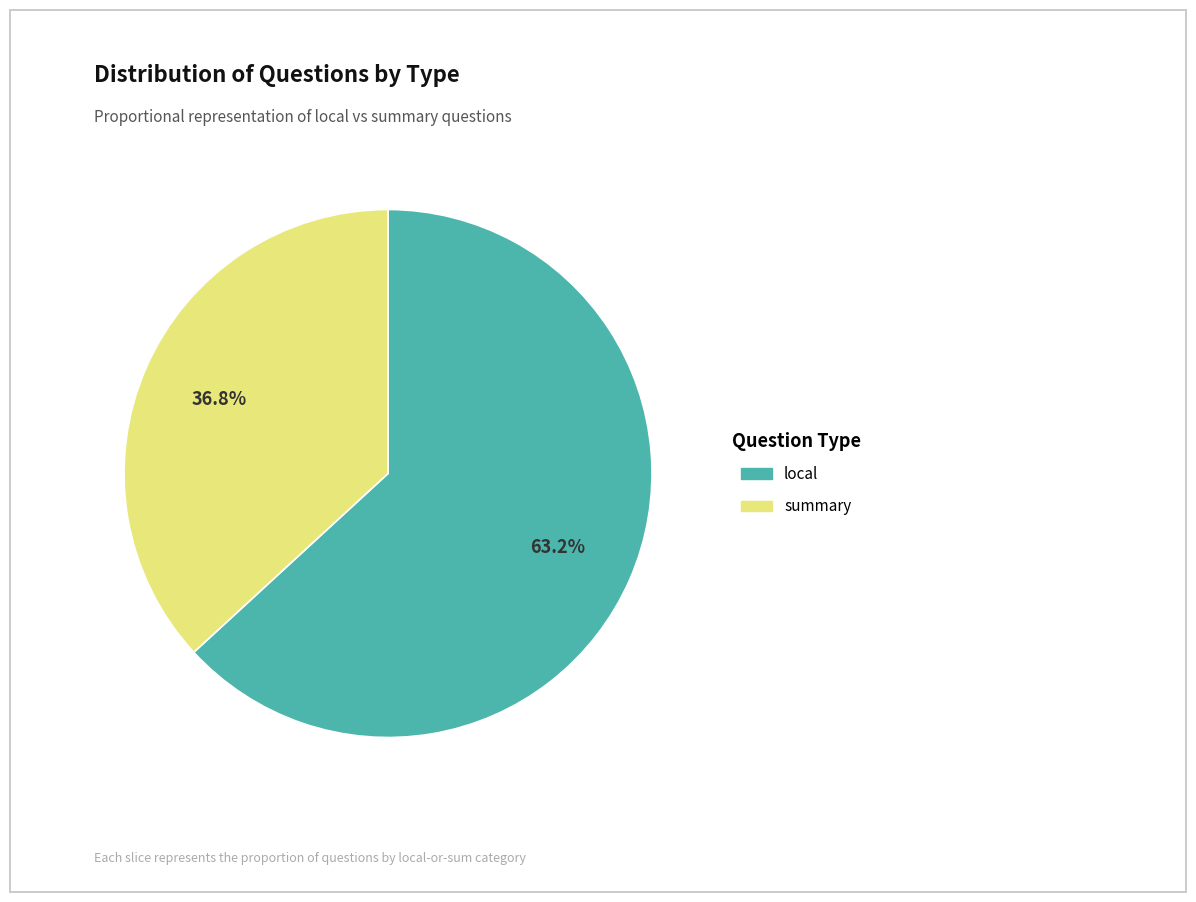

Do local and summary together represent more than half of the pie?

Yes